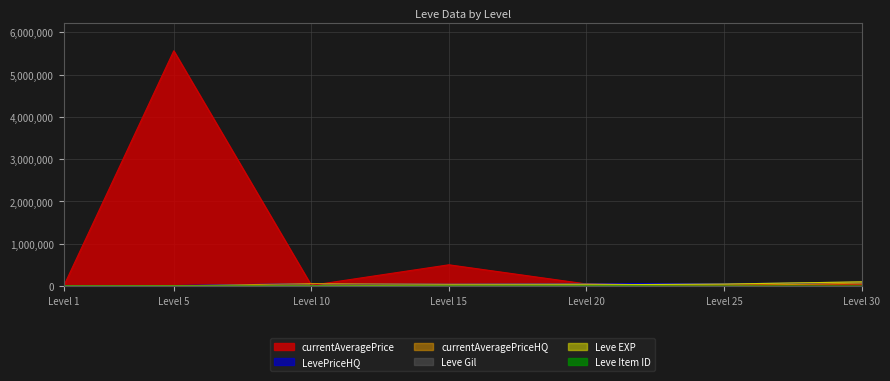

What is the maximum value shown in the chart?

5564004